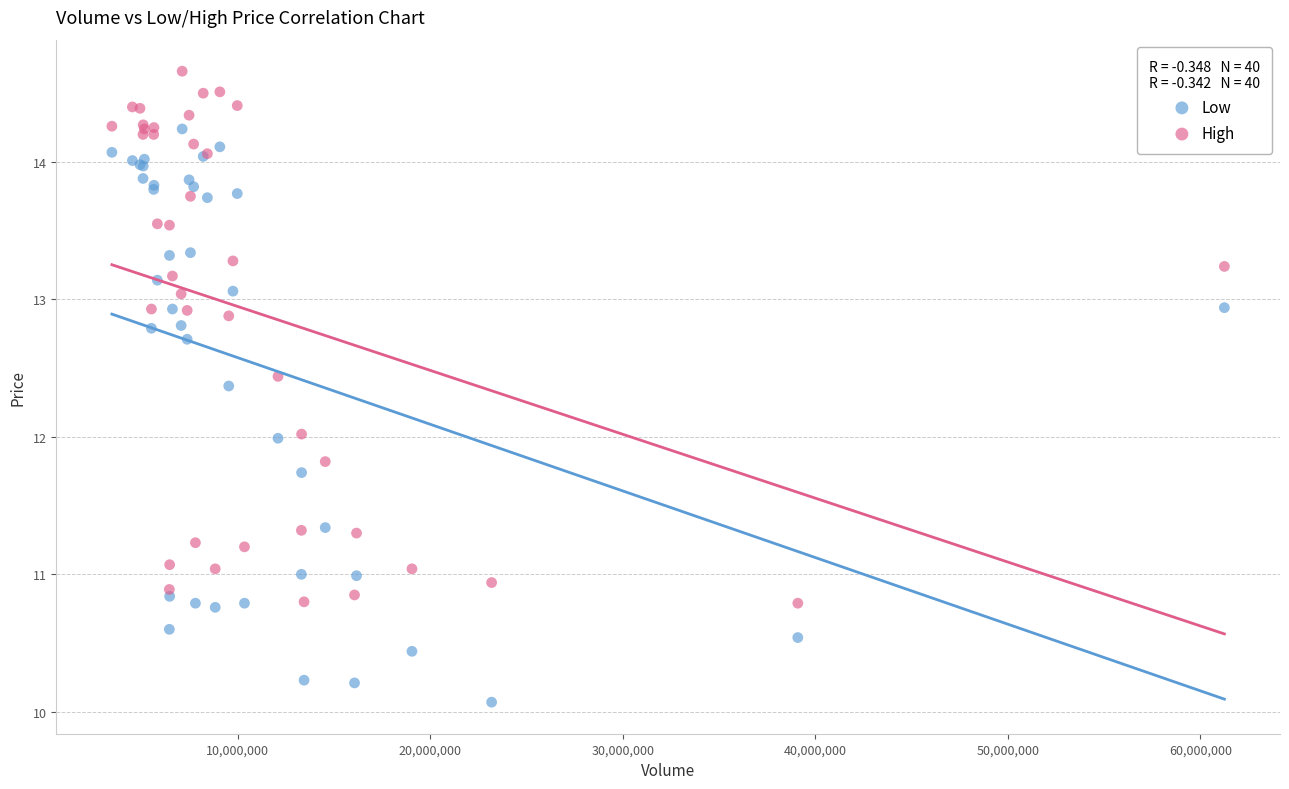

Which series reaches the minimum Y coordinate?

Low